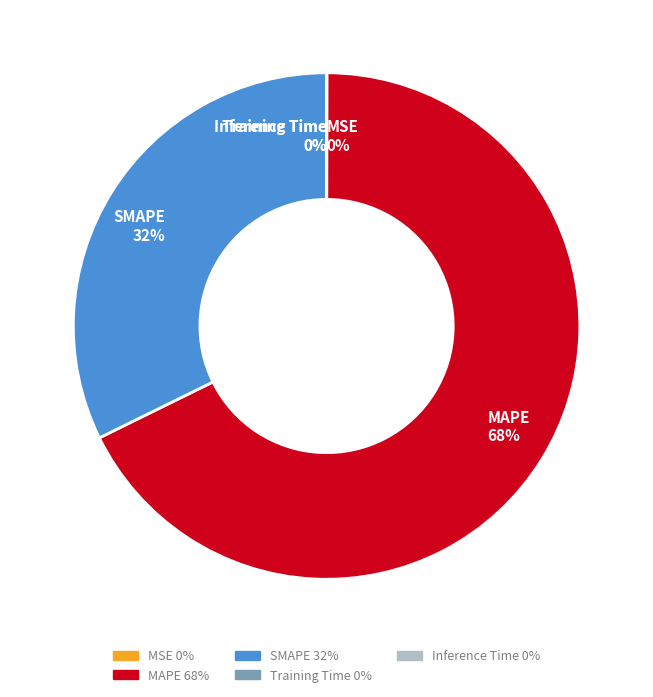

To the nearest percent, what portion does MAPE represent?

68%